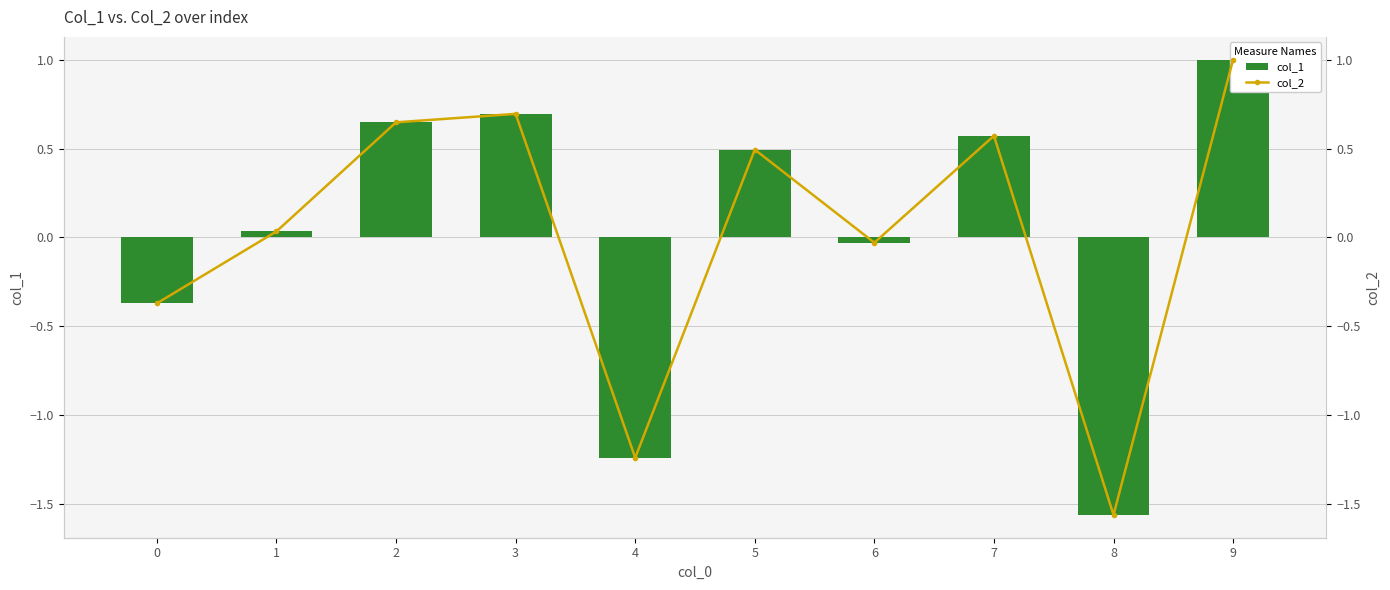

List the labels in order of col_1 value, smallest first.

8, 4, 0, 6, 1, 5, 7, 2, 3, 9